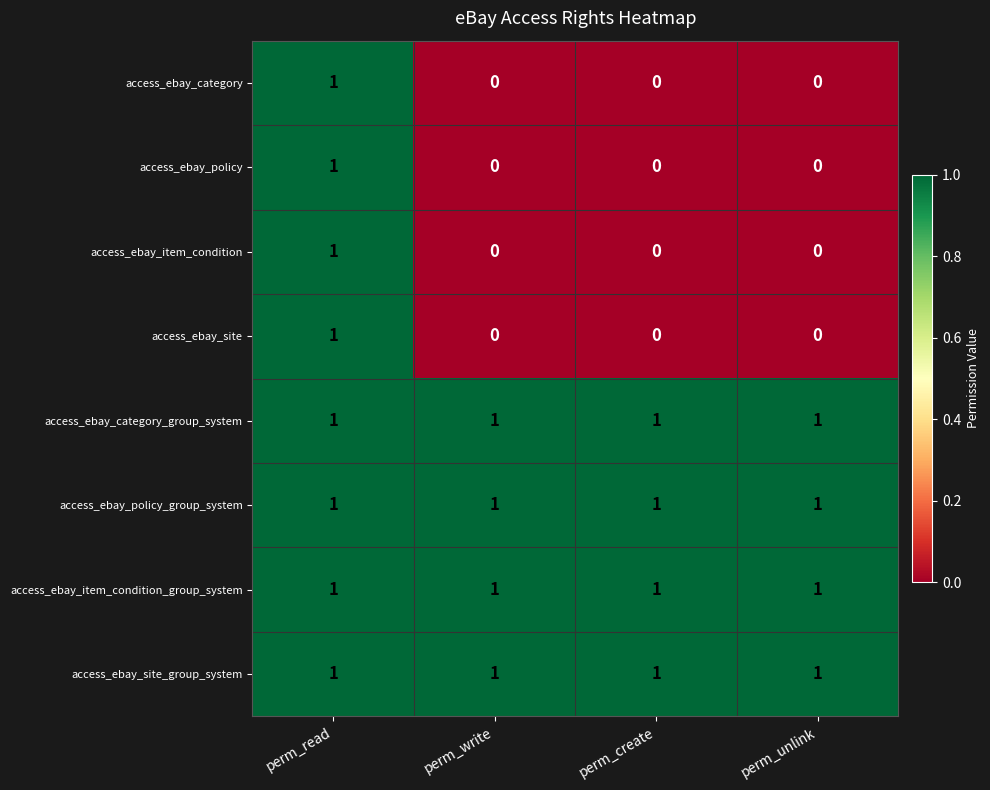

Is it true that access_ebay_site equals 0 at perm_create?

True